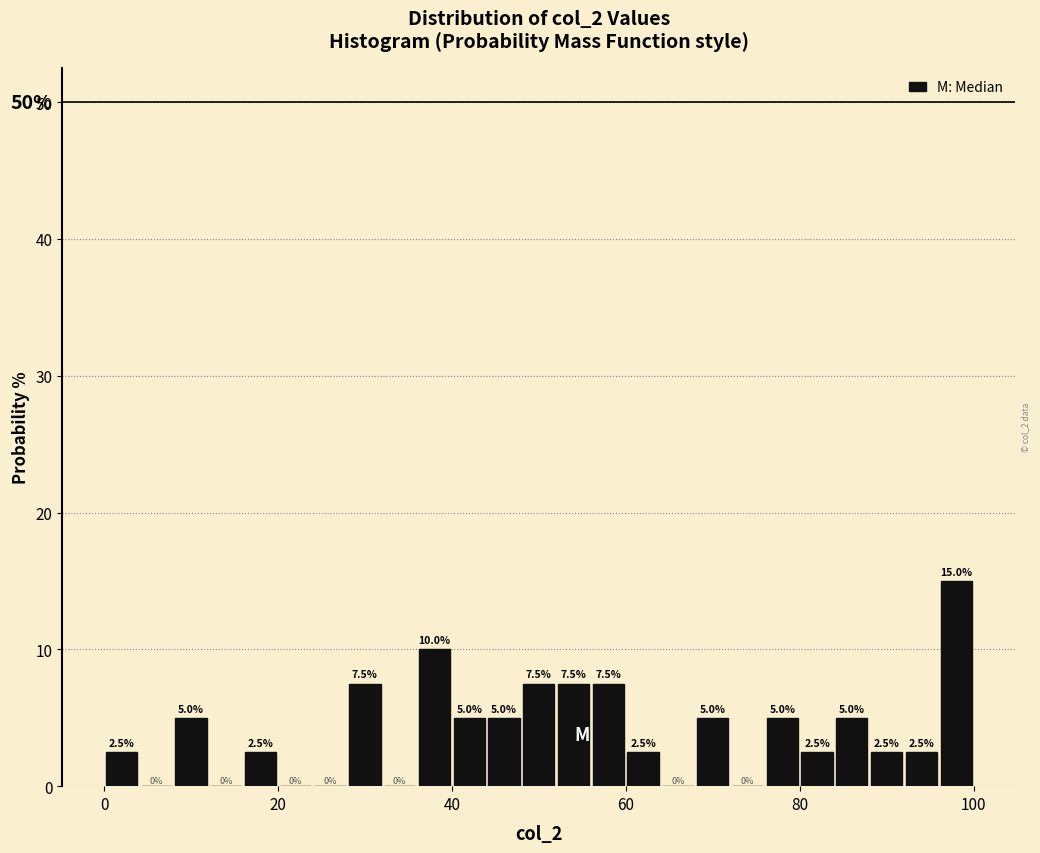

Around what value on the x-axis is the tallest bar? Give the approximate position of its centre, as read against the axis.

98